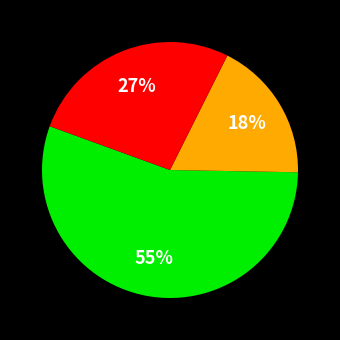

Is there any slice that represents more than half of the pie?

Yes